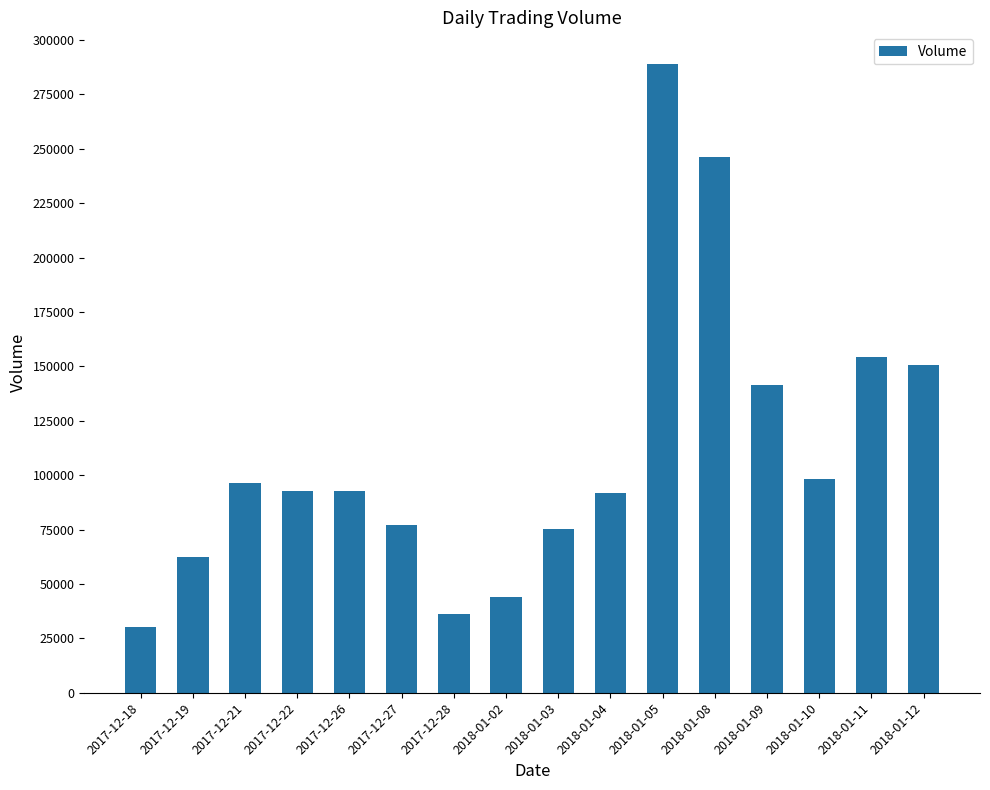

Does the chart contain any negative values?

No